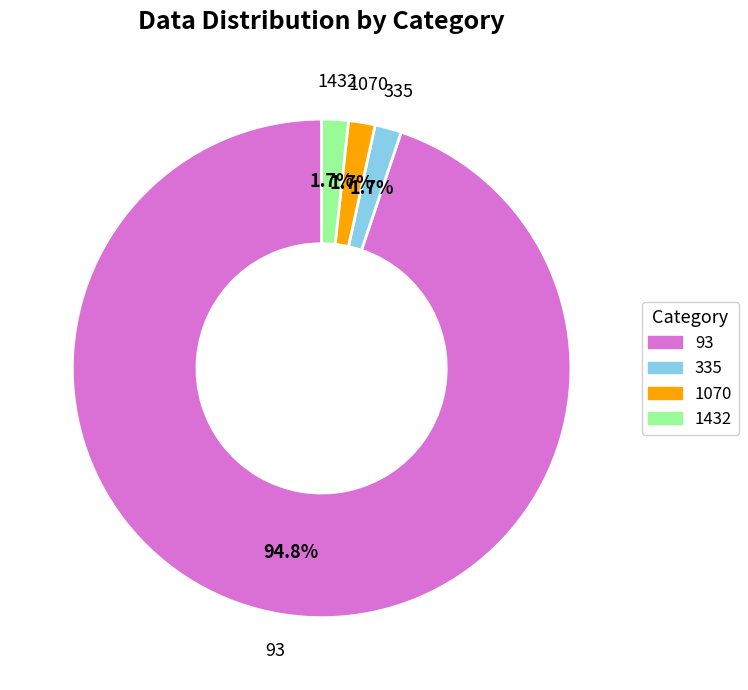

Combined, do 93 and 1432 account for over 50%?

Yes